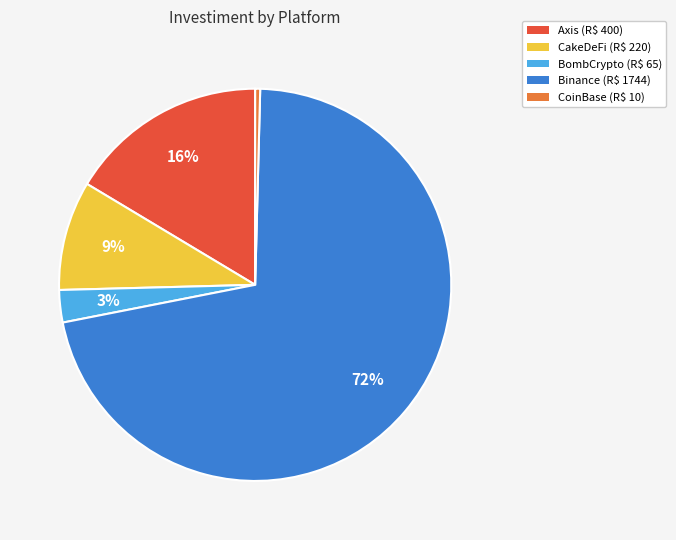

To the nearest percent, what is the combined percentage of Binance and CakeDeFi?

81%